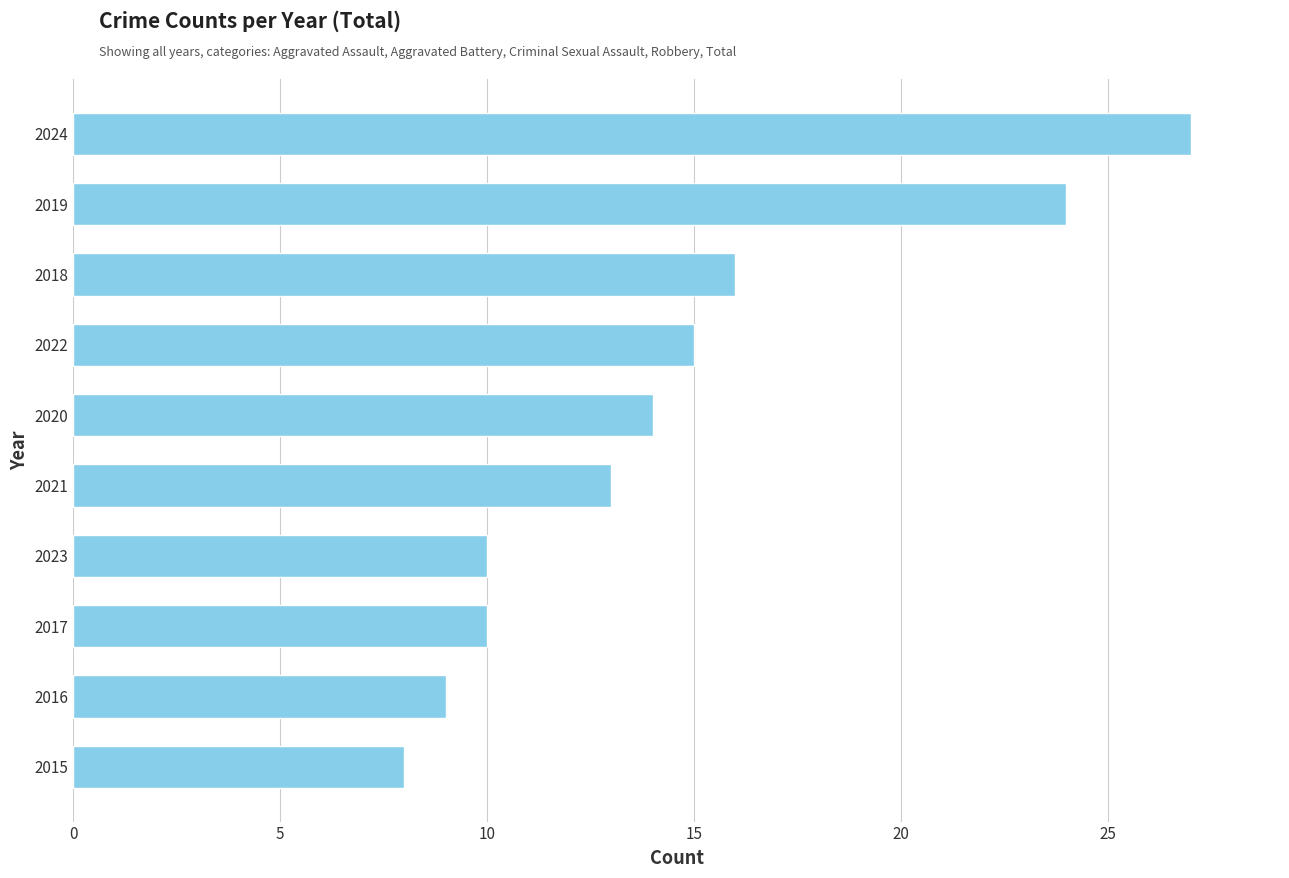

What value does the data have at 2023, to the nearest 5?

10